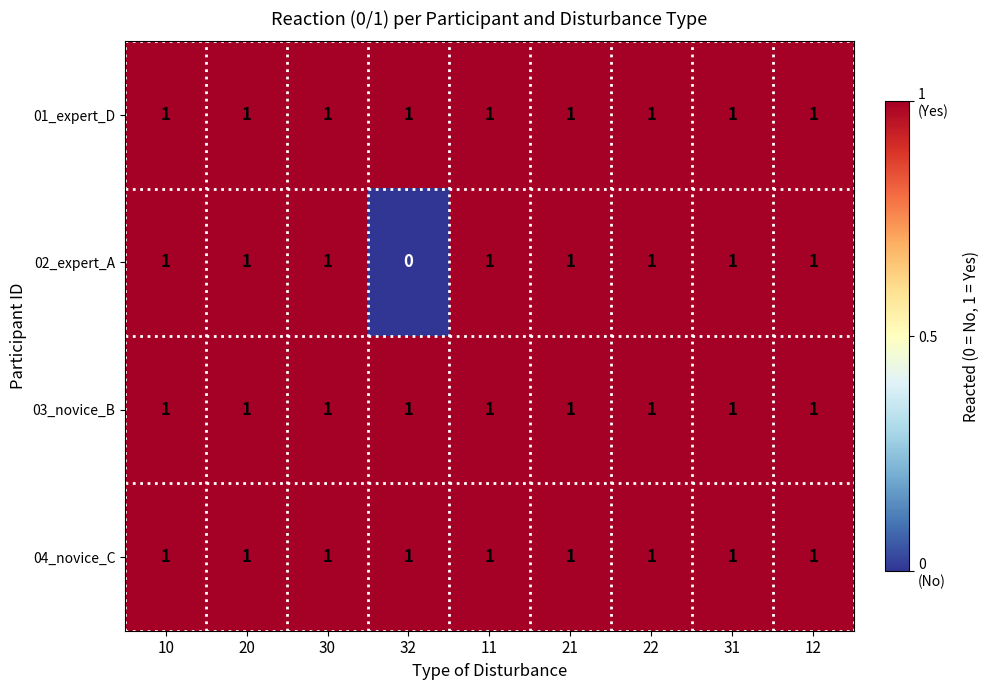

The value of 01_expert_D at 31 is 1. True or false?

True